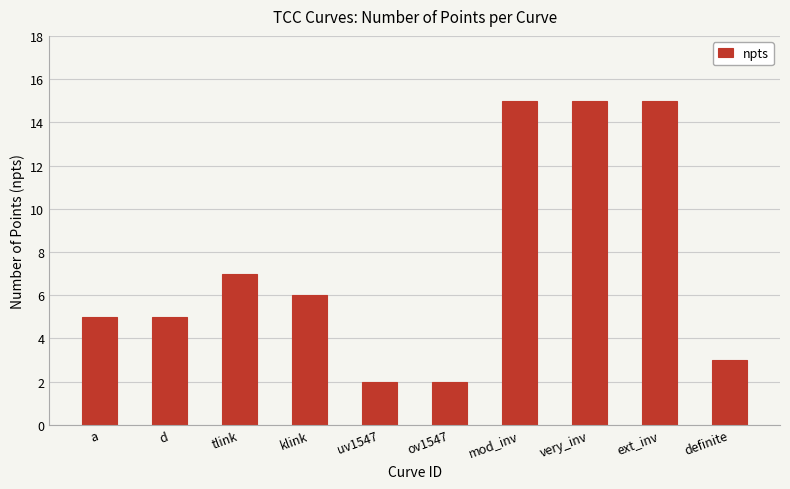

Count the number of data series in this chart.

1